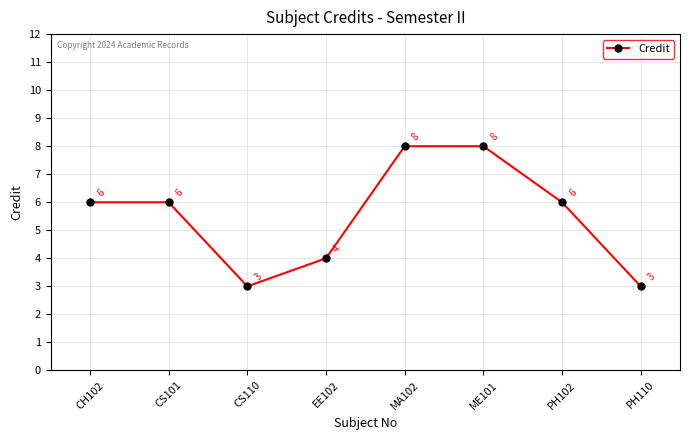

Count the values in the range 4 to 8.

6